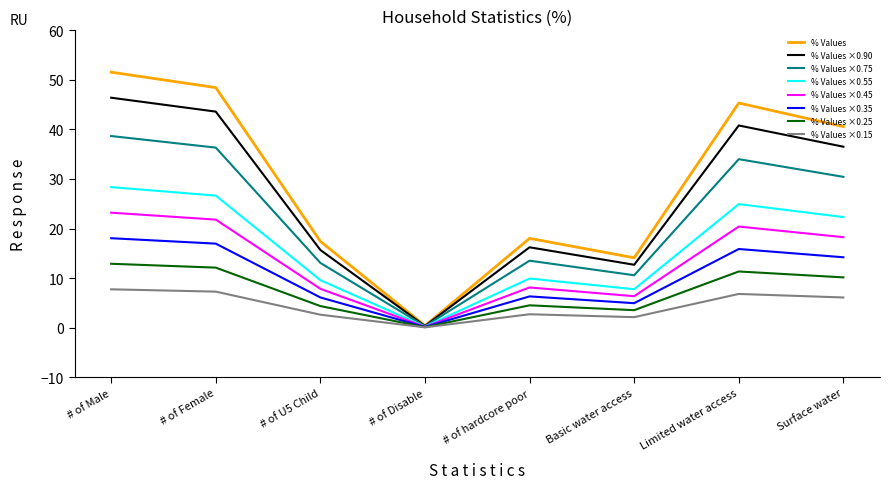

The % Values ×0.45 series shows 18.3 at Surface water. True or false?

True